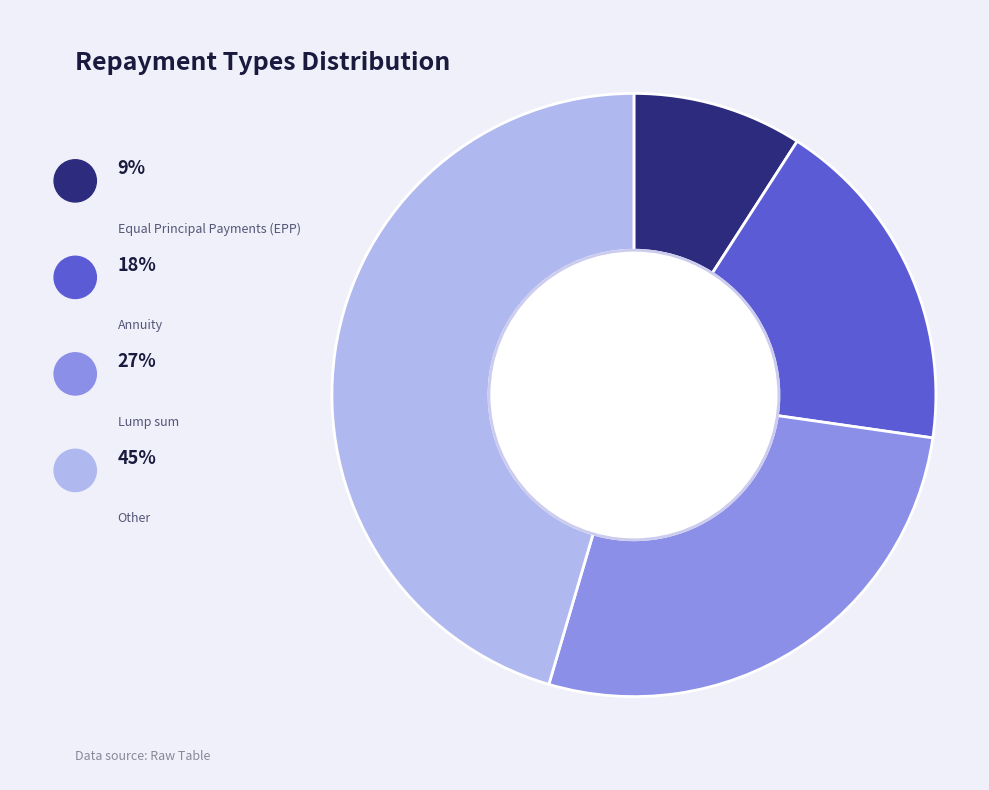

Rank the categories by value from lowest to highest.

Equal Principal Payments (EPP), Annuity, Lump sum, Other